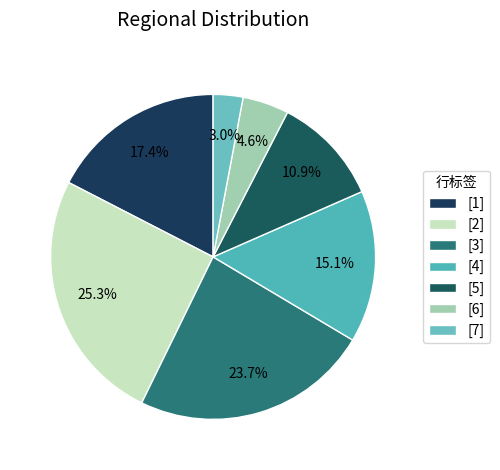

Which category has the biggest portion of the pie?

2